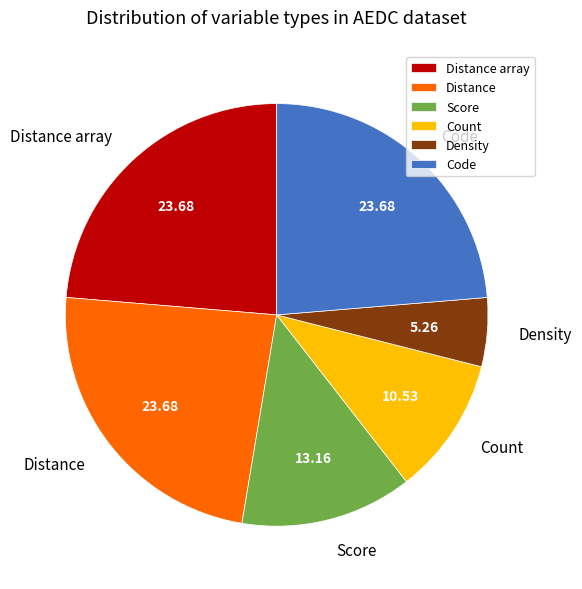

Count the number of slices in the pie.

6